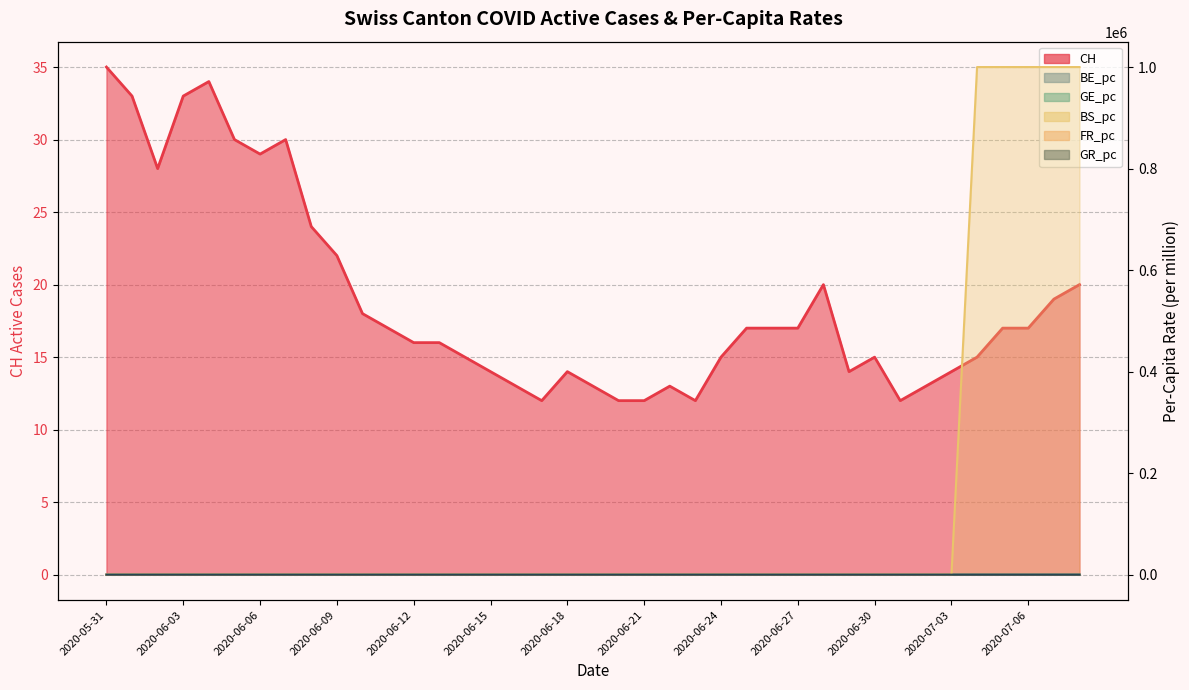

True or false: FR_pc and CH cross at least once.

False